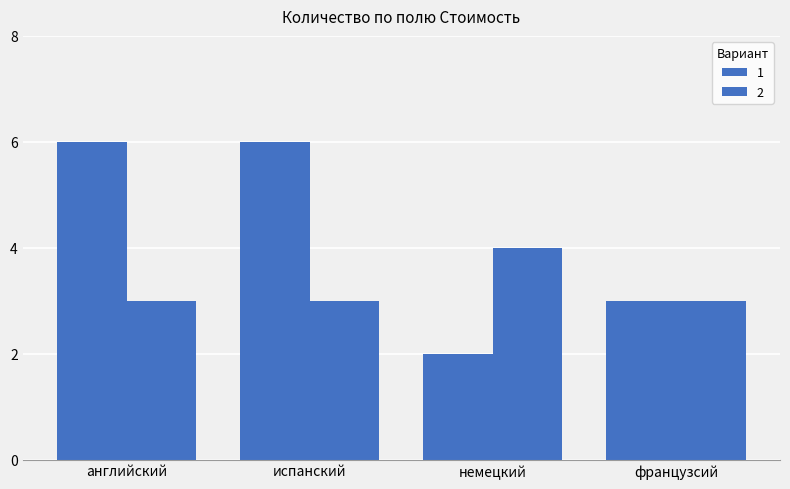

Which label corresponds to the largest value in the chart?

английский